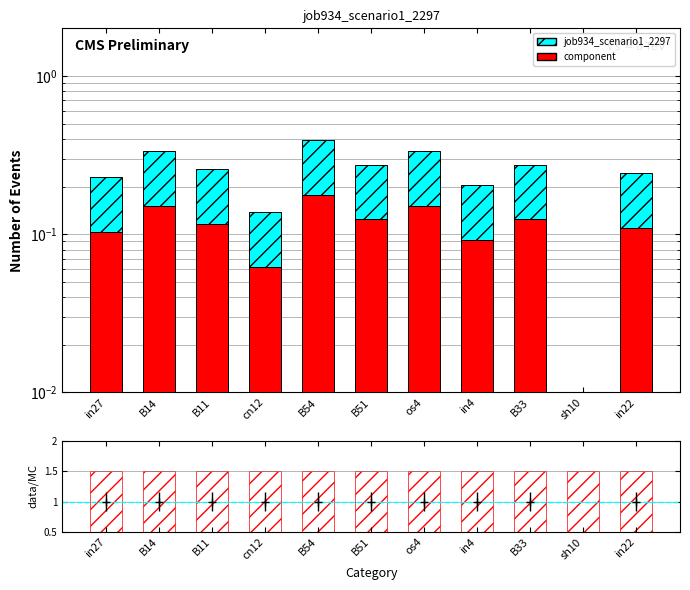

At which label is the value closest to 0?

sh10